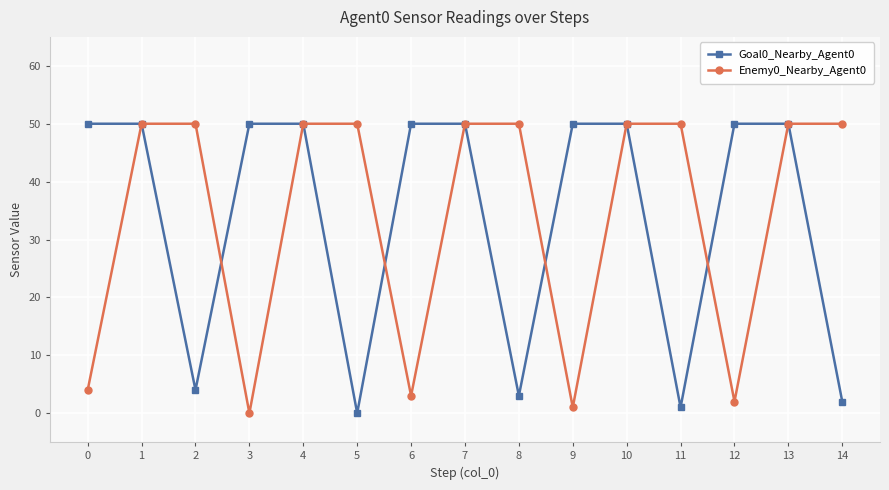

What is the maximum value shown in the chart?

50